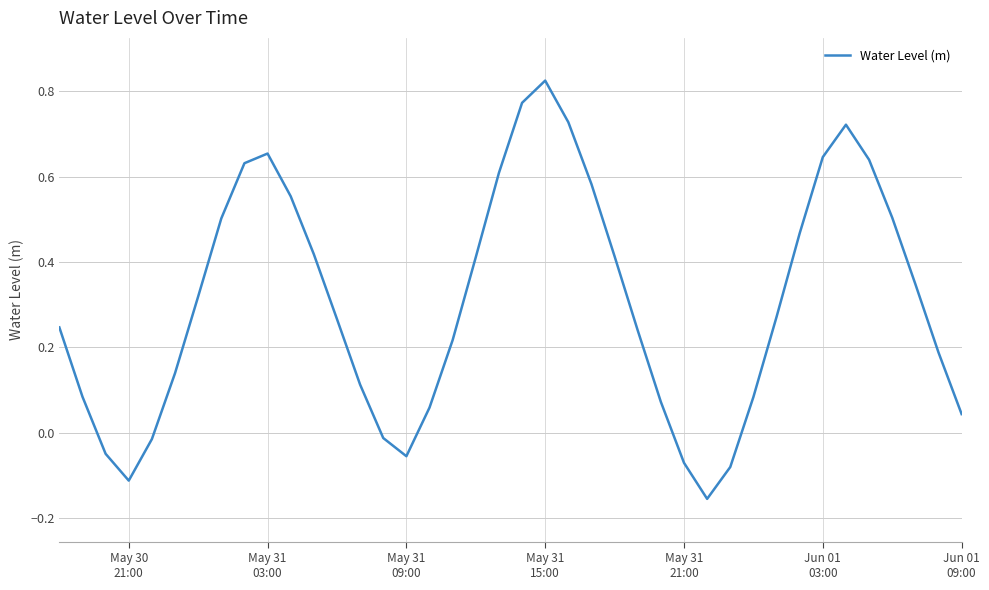

What is the difference between the maximum and minimum values?

1.0